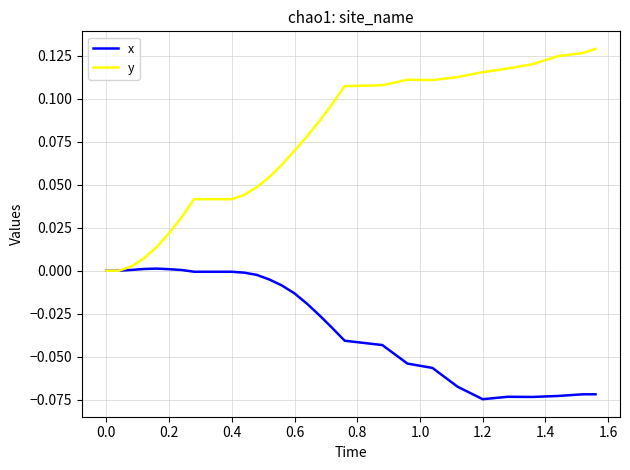

Which series has the largest range (max minus min)?

y